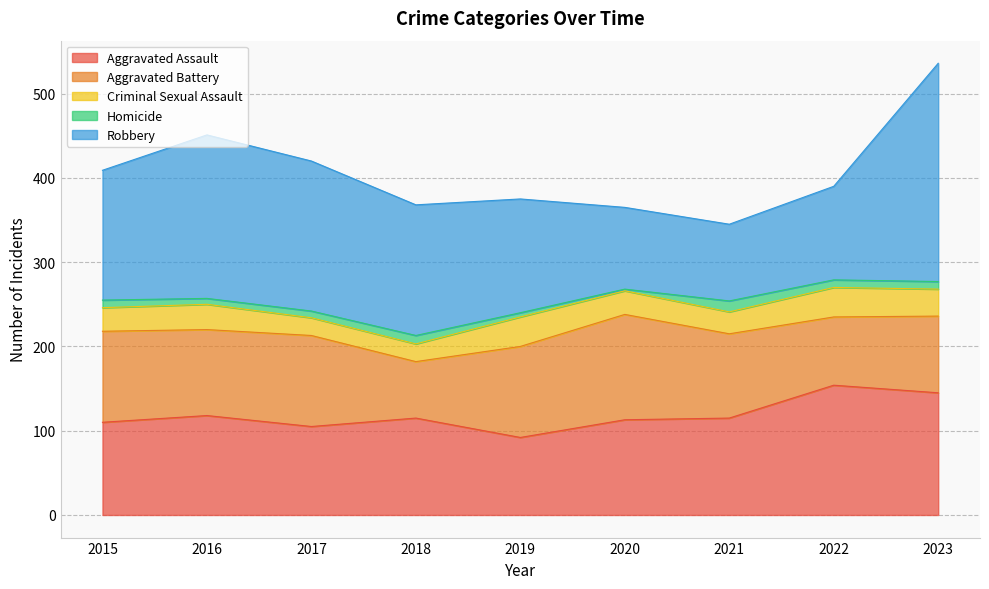

True or false: Homicide and Aggravated Battery intersect in this chart.

False